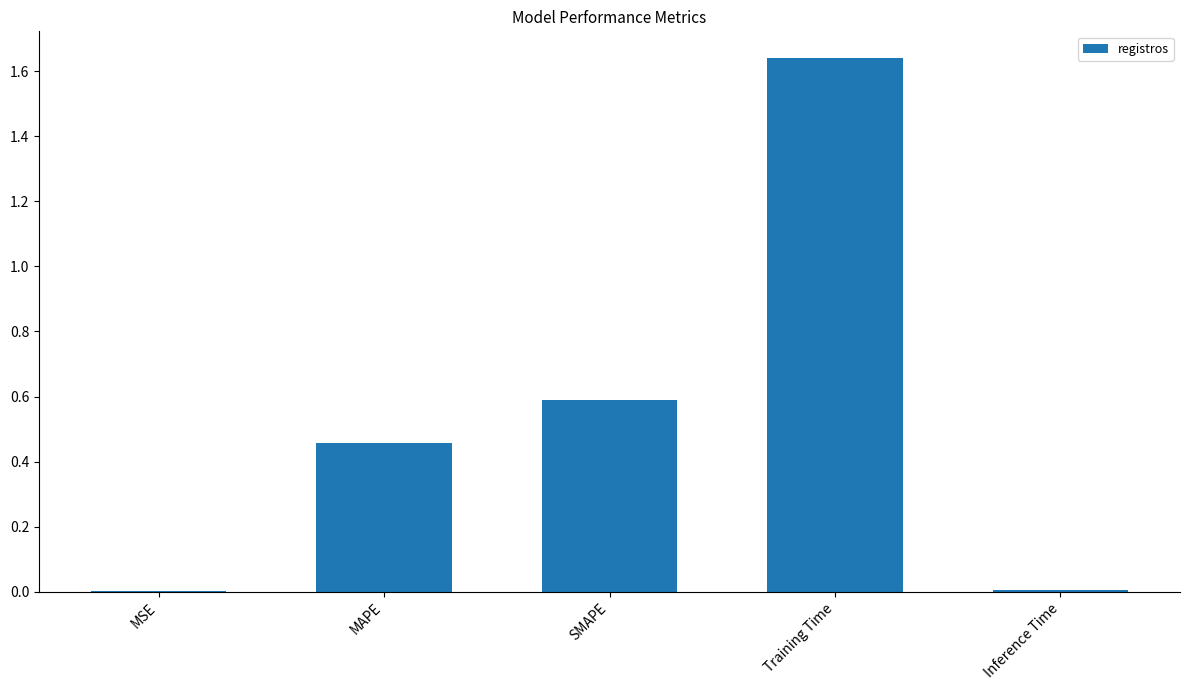

Are the bars grouped side by side (vs. stacked)?

No